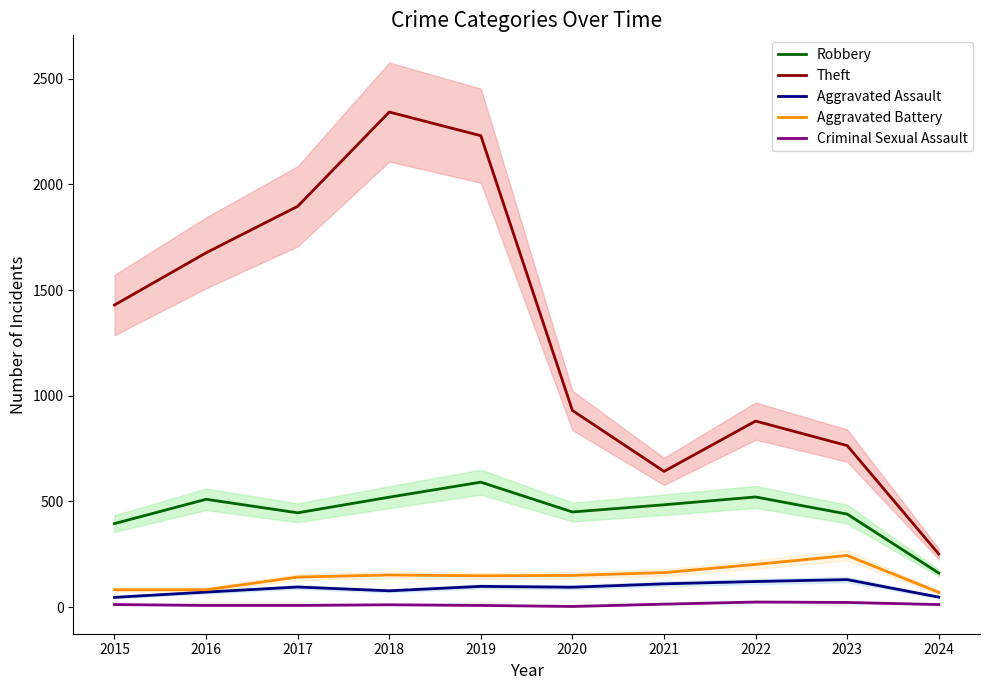

True or false: Aggravated Assault and Robbery intersect in this chart.

False